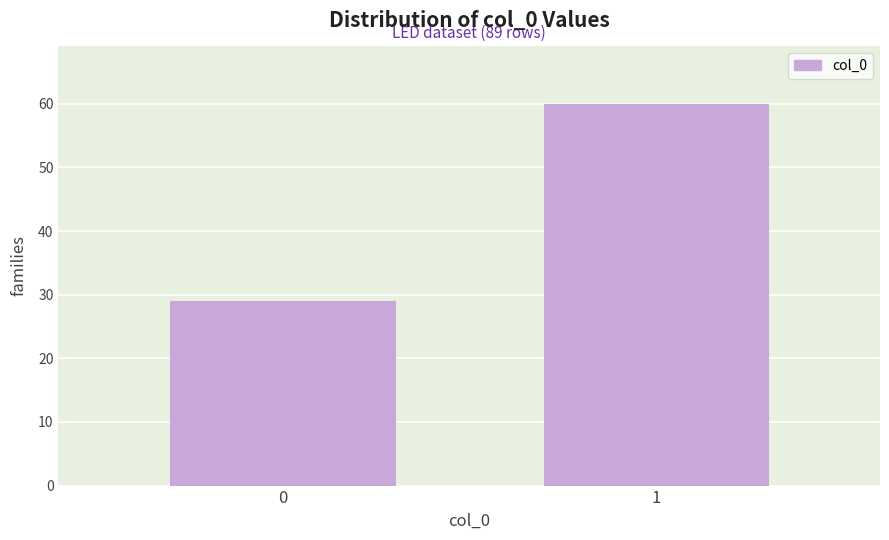

Reading left to right, extract all data points from this chart.

0=29	1=60